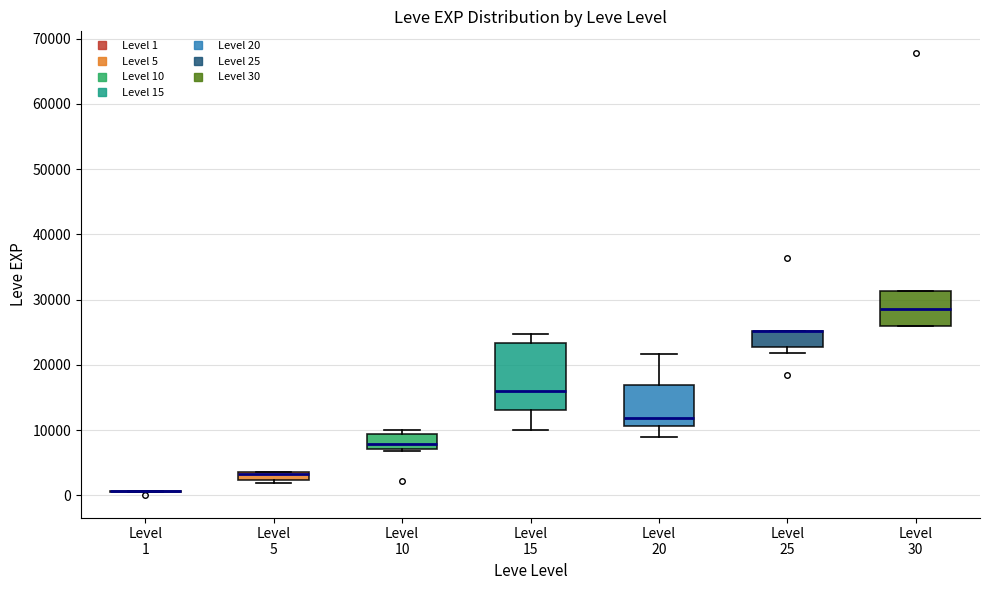

Comparing the boxes themselves (not the whiskers), which one is the tallest?

Level 15